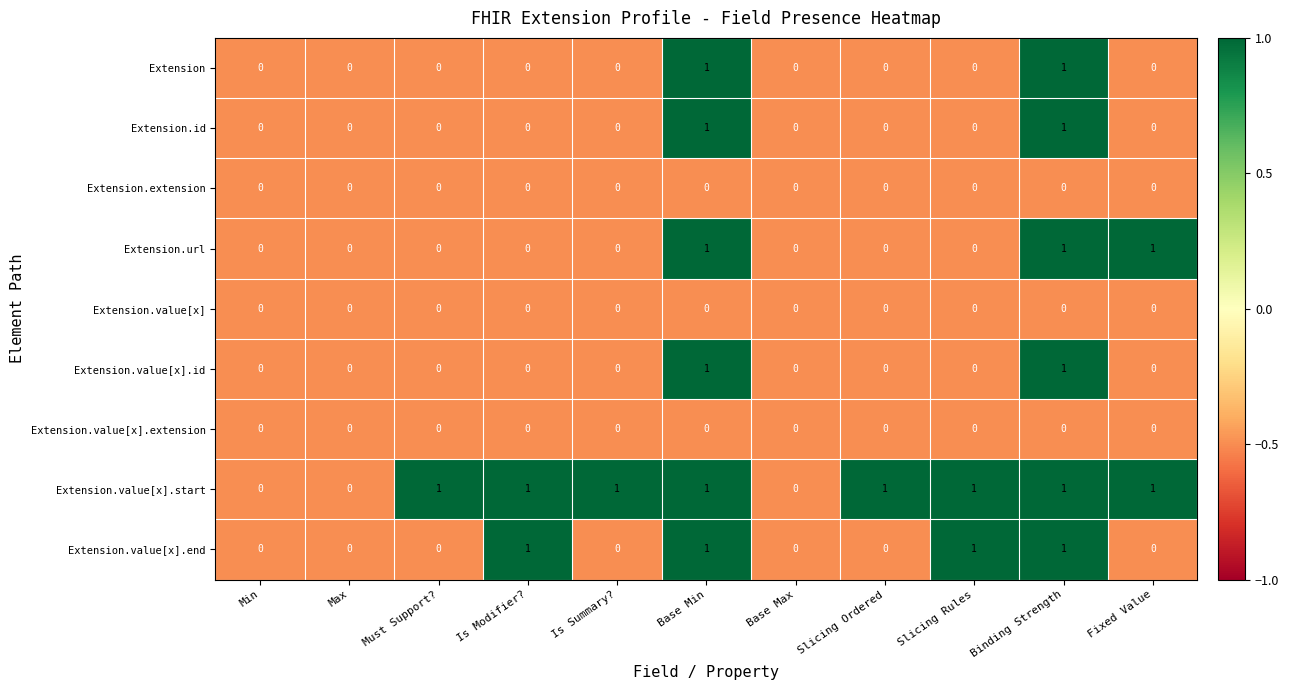

How many values in the Extension.value[x].end series exceed 0?

4